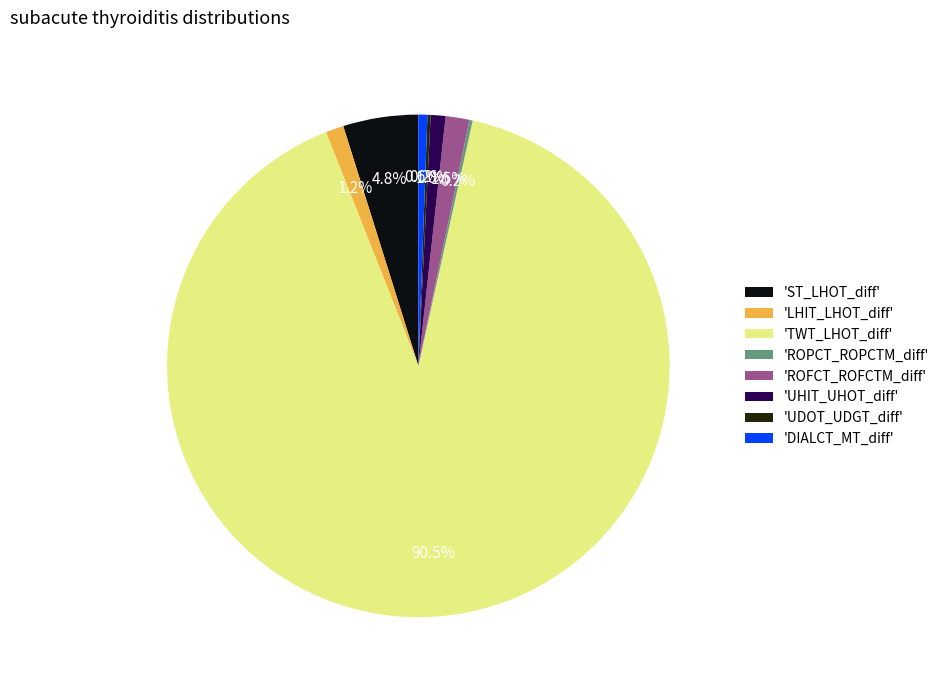

Which category has the biggest portion of the pie?

'TWT_LHOT_diff'